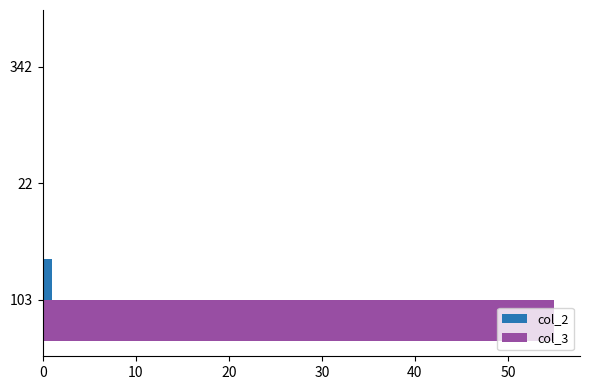

What are all the series names shown in the legend?

col_2, col_3